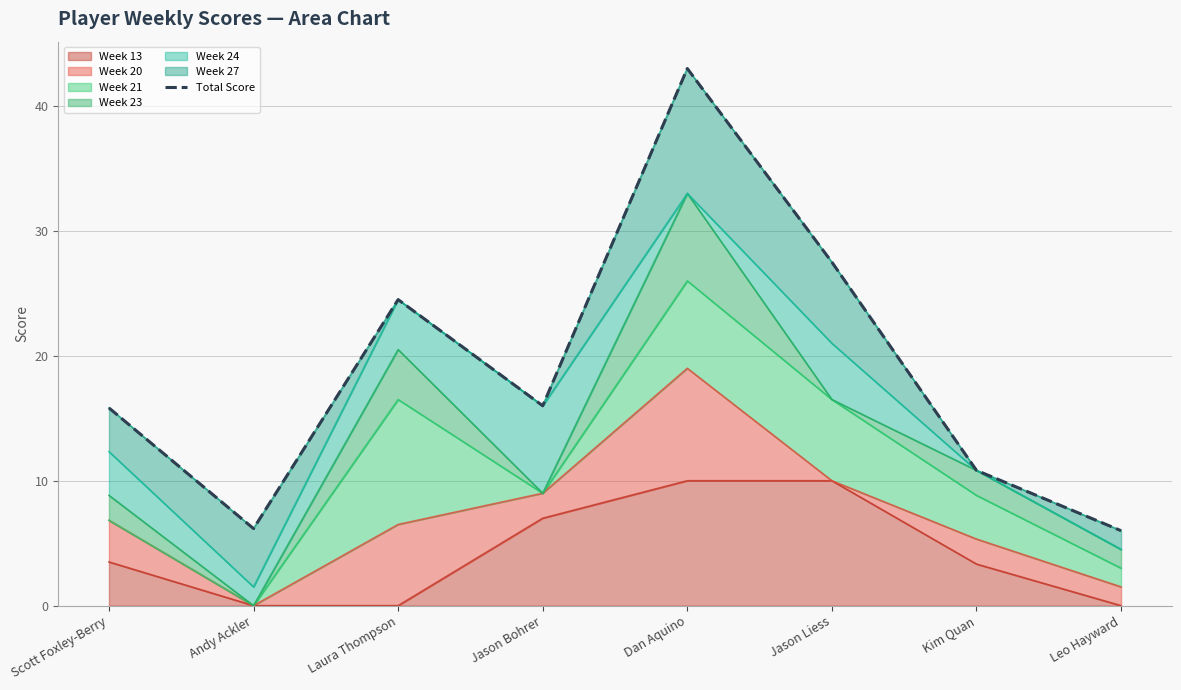

What is the change in value from Laura Thompson to Jason Liess?

+3.0